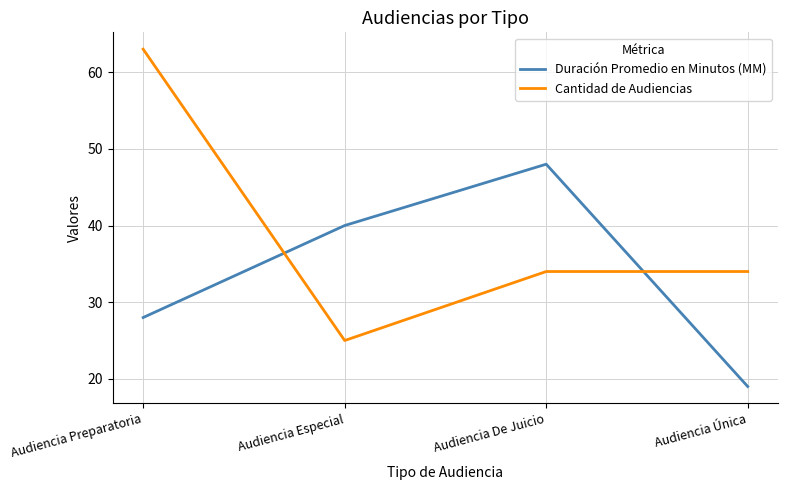

What is the difference between the maximum and minimum values in the Cantidad de Audiencias series?

38